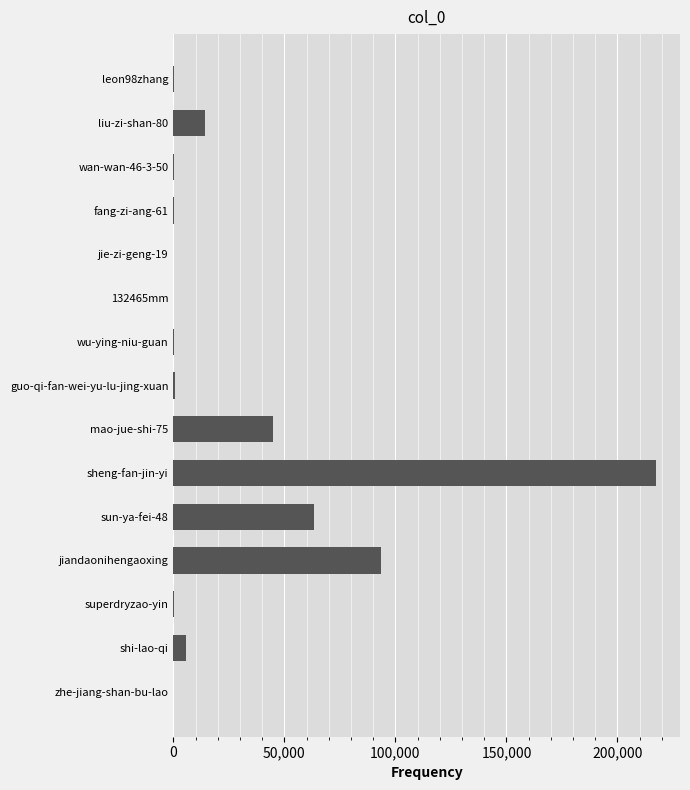

What is the average value?

29387